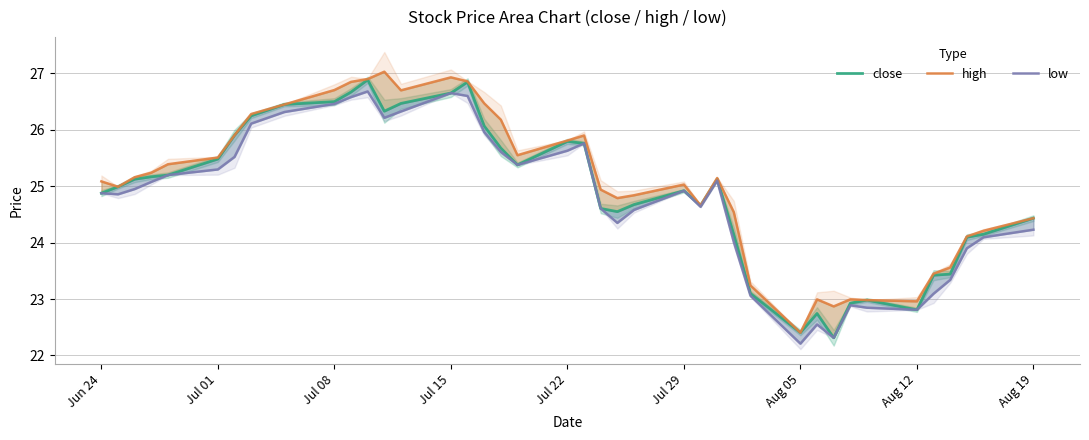

How many interior local peaks does the high series have?

7